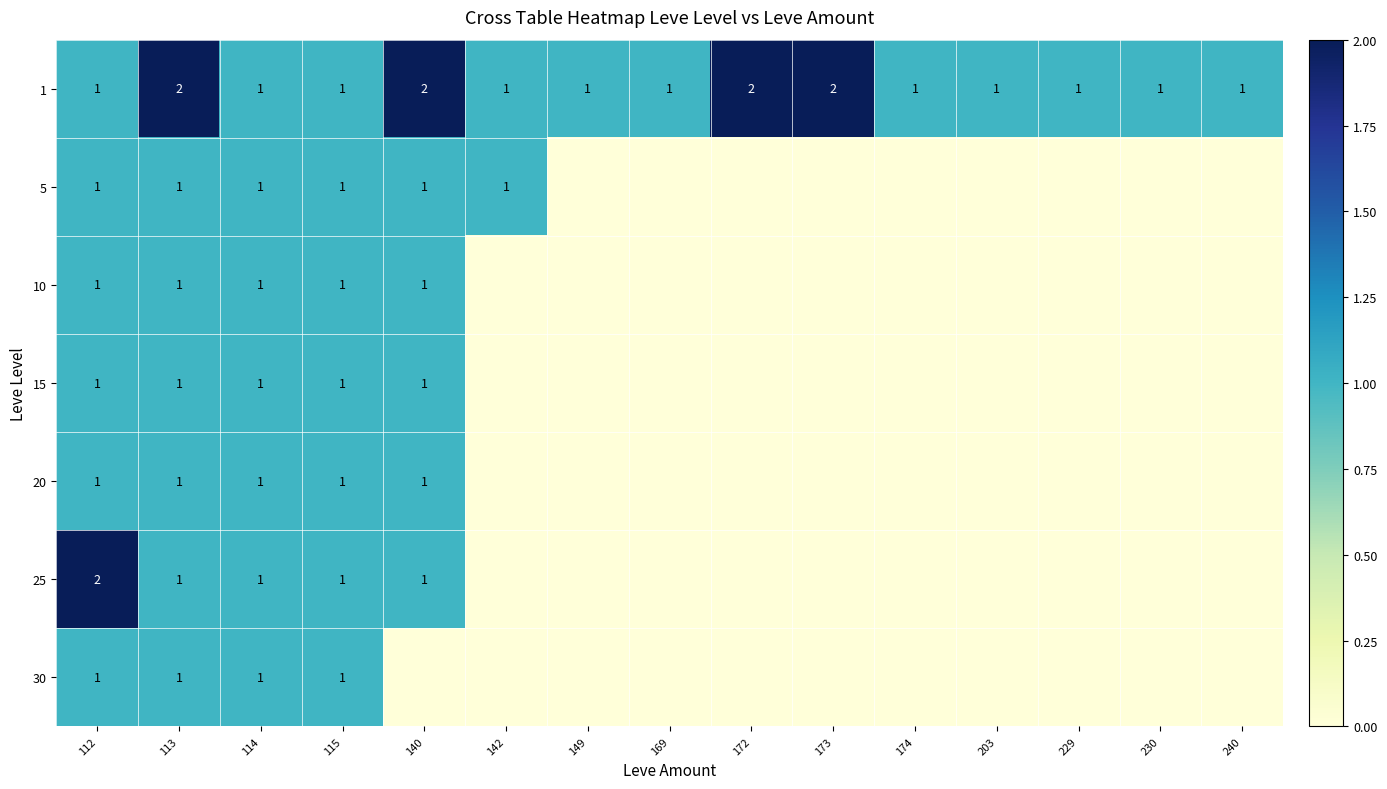

True or false: 25 has a value of 2 at 112.

True